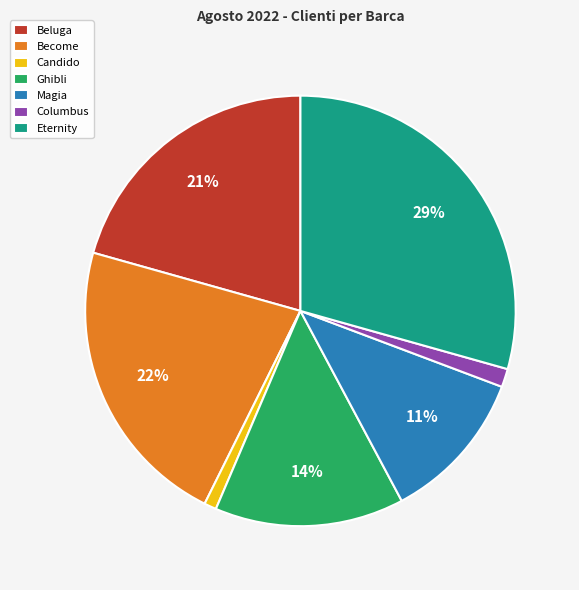

To the nearest percent, what is the combined percentage of Beluga and Magia?

32%